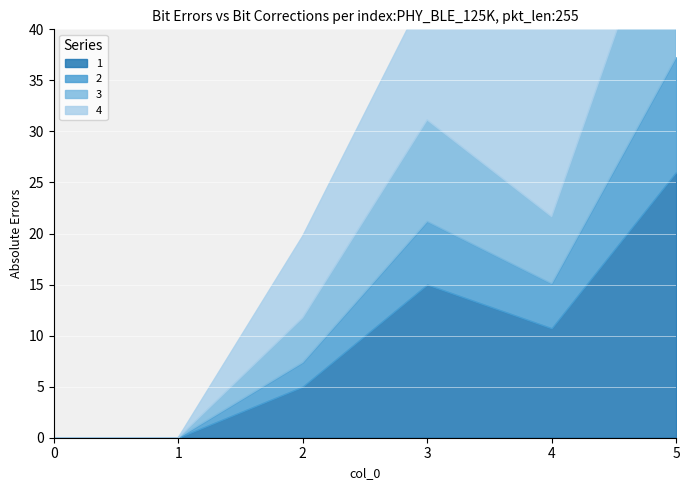

At which category is the sum across all series the highest?

5